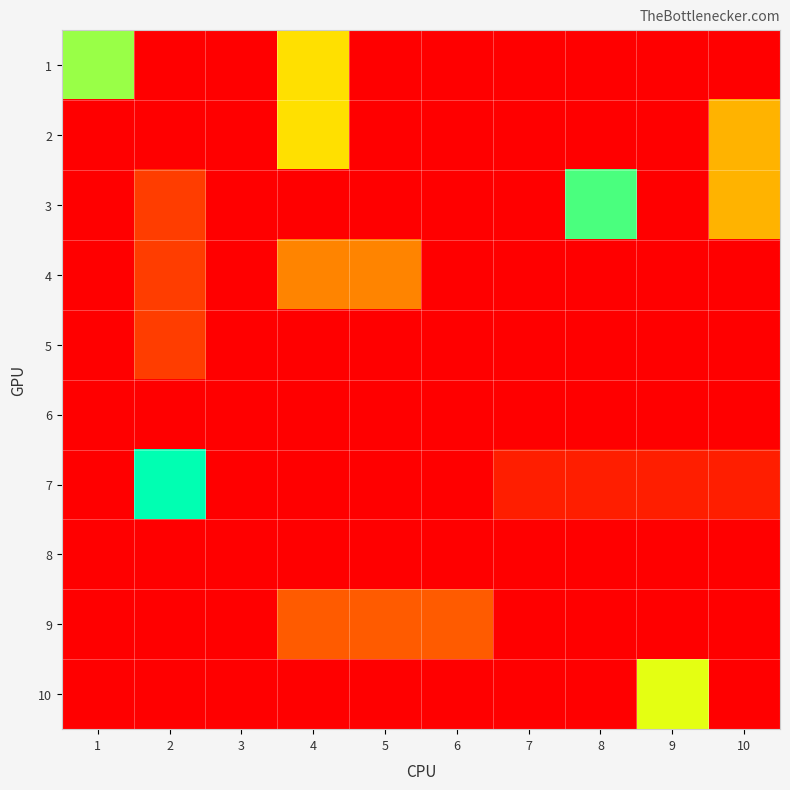

How many distinct data groups are displayed?

10